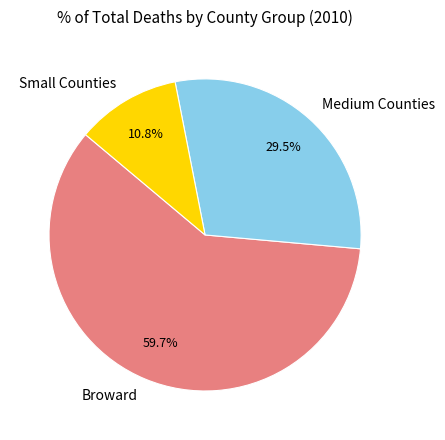

Rank the categories by value from highest to lowest.

Broward, Medium Counties, Small Counties